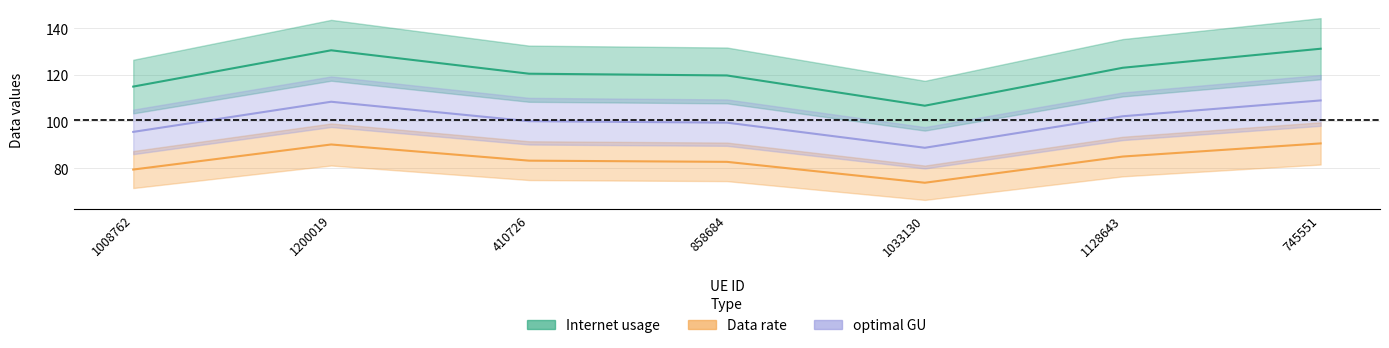

Which category has the highest value across all series?

745551